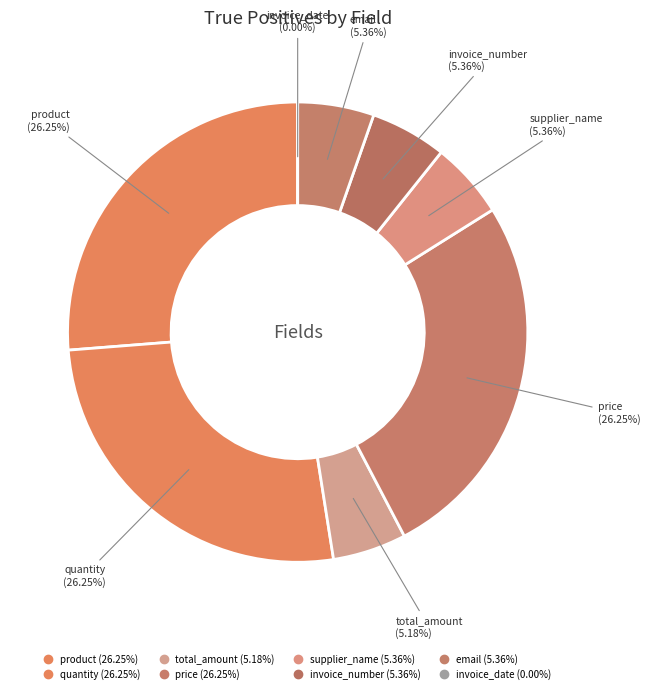

Which slice is the smallest?

invoice_date